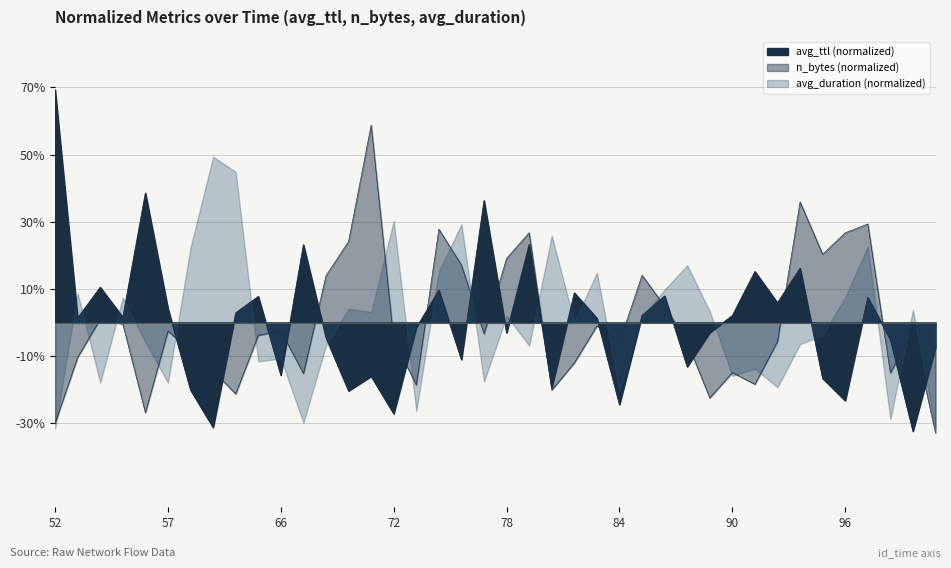

Which category has the highest value across all series?

52